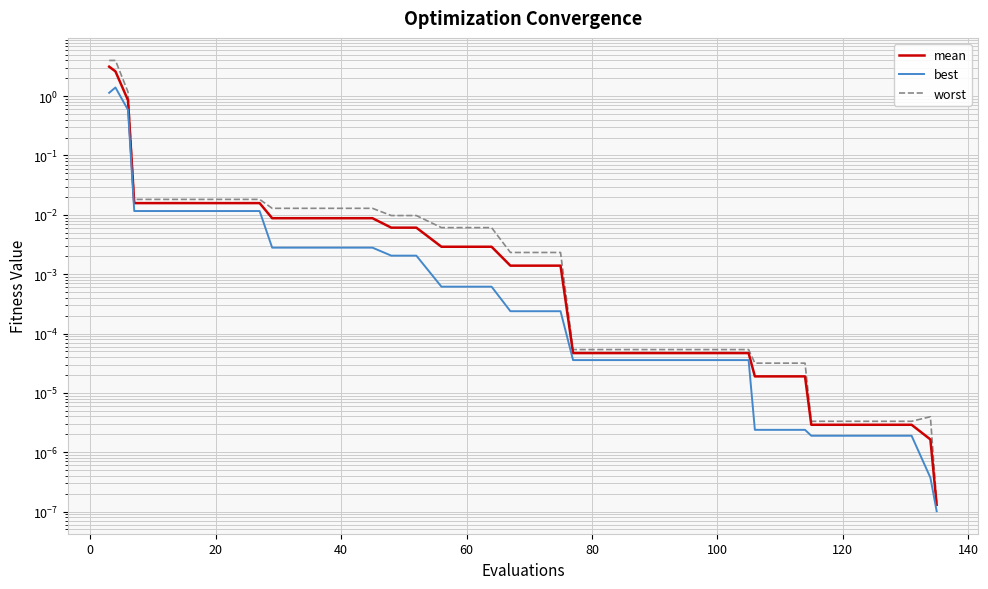

True or false: best and worst cross at least once.

False